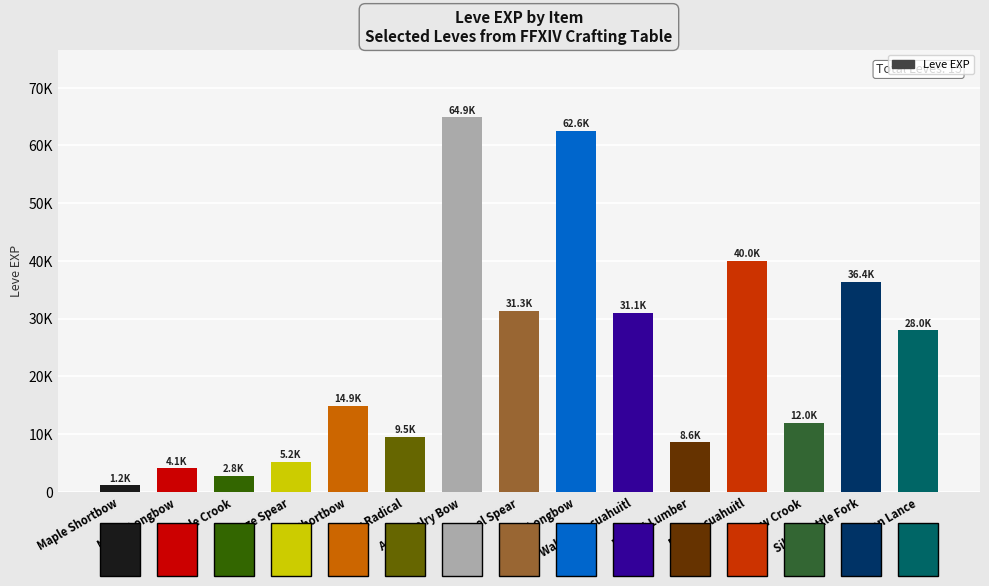

What is the ratio of the value at Ash Cavalry Bow to the value at Silver Battle Fork?

1.8